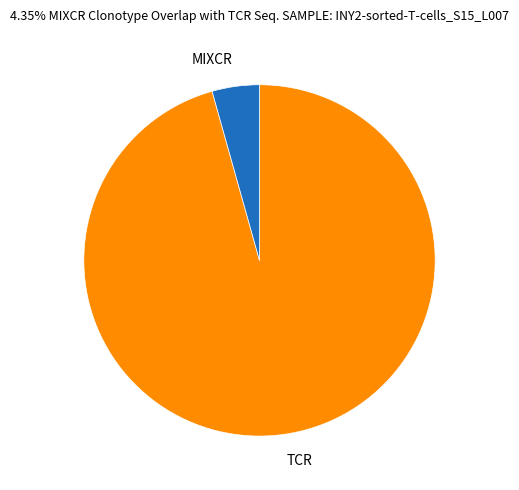

Which category has the biggest portion of the pie?

TCR